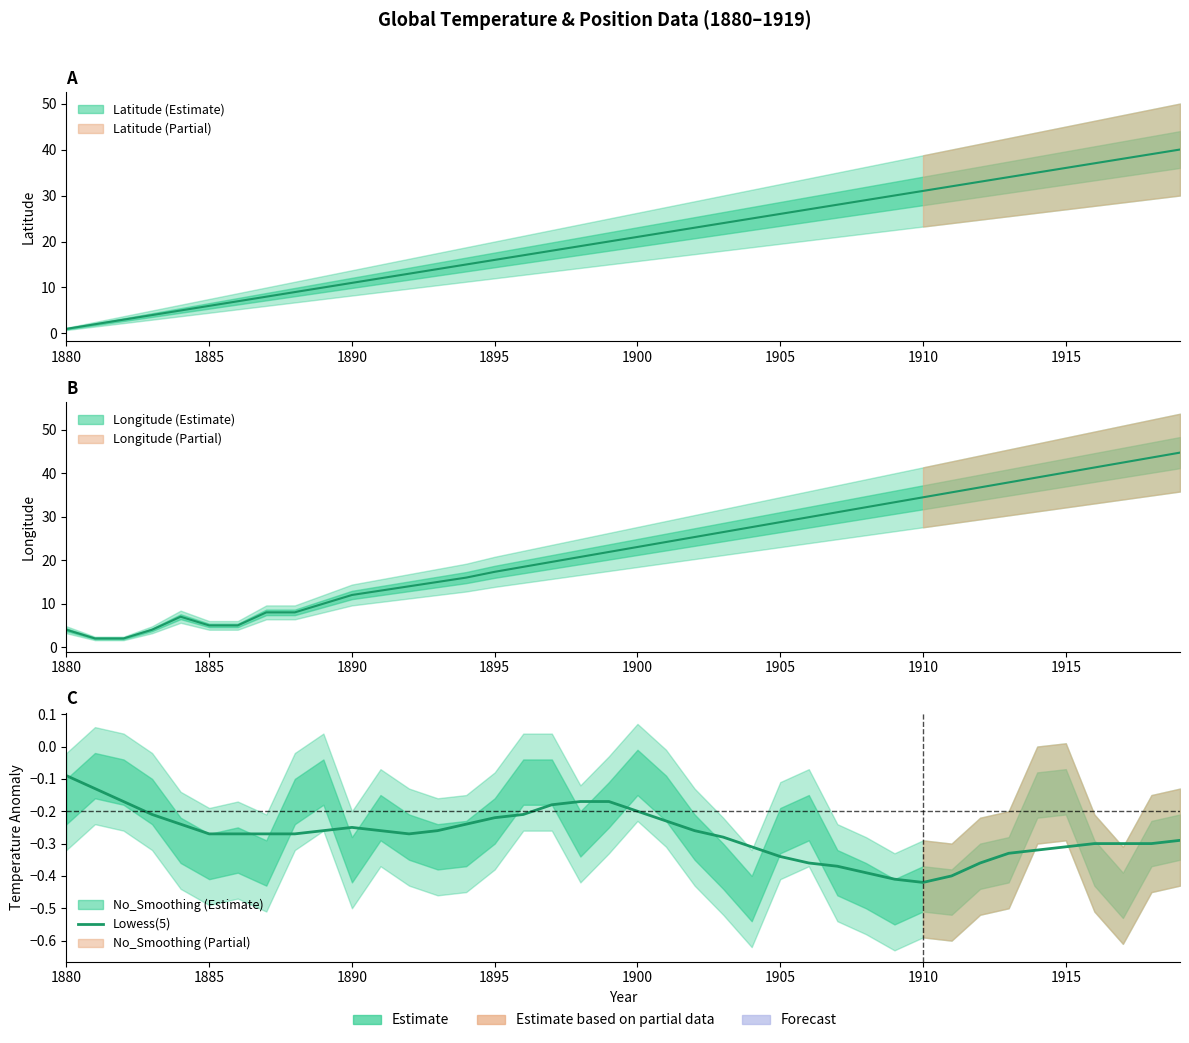

What is the maximum value shown in the chart?

-0.1